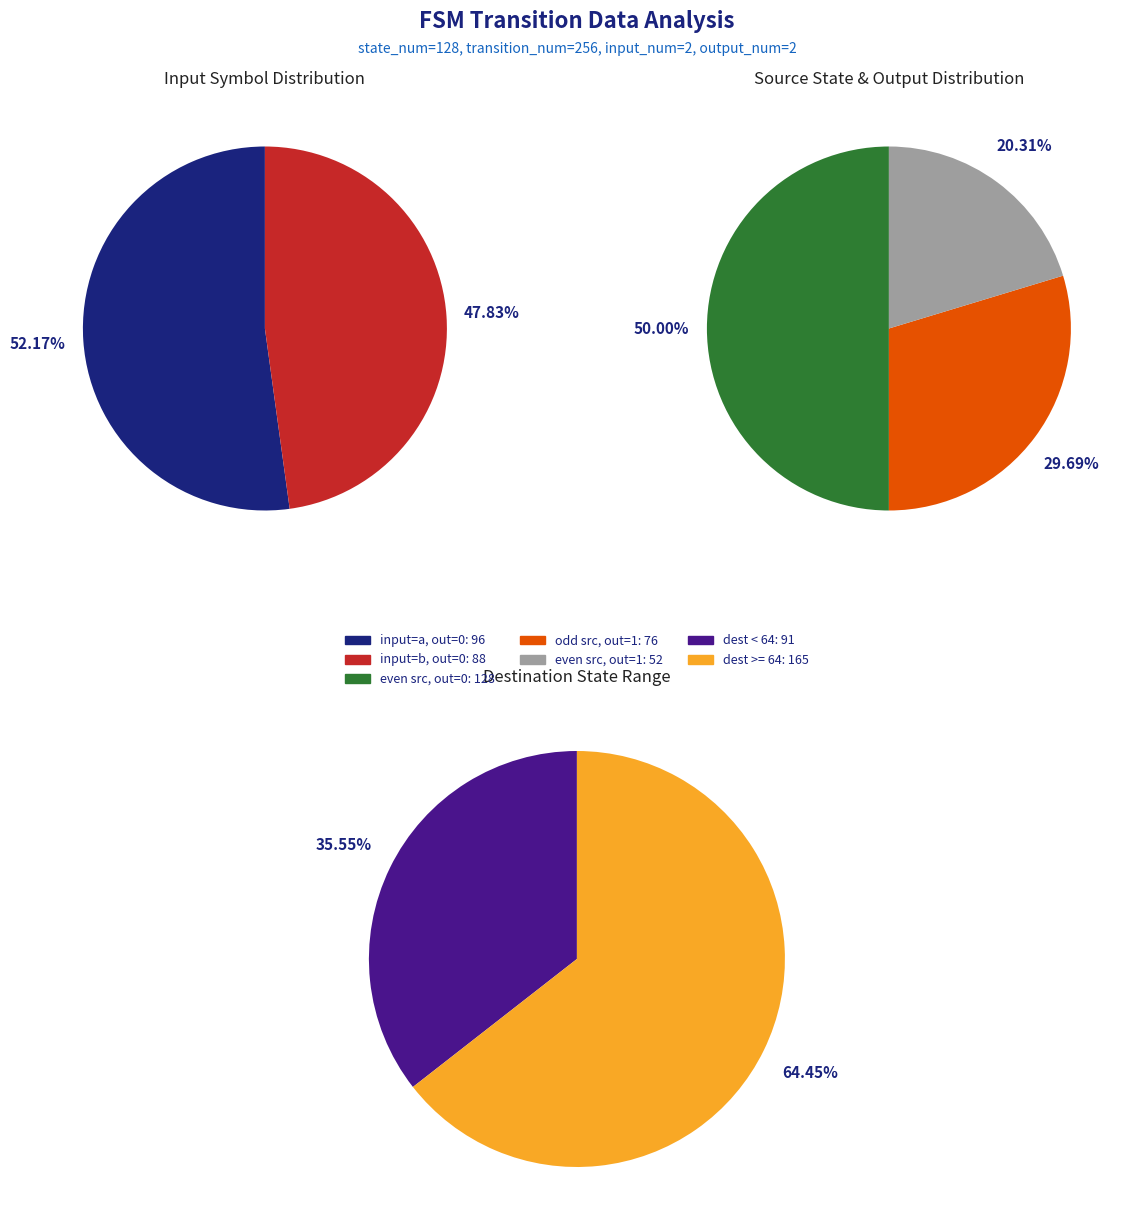

The 1 slice represents 47% of the pie. True or false?

False